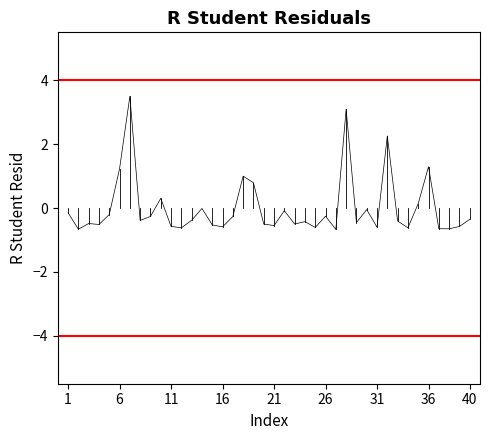

What is the smallest value displayed?

-0.7